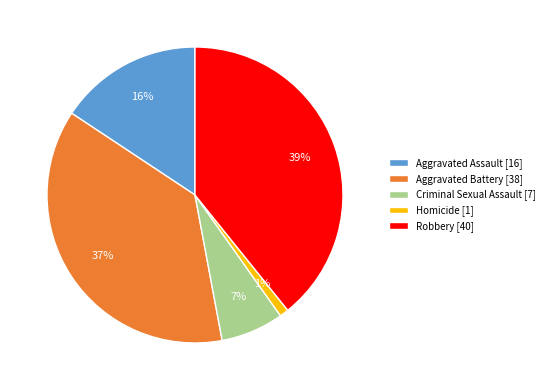

Approximately how many times larger is the value at Aggravated Assault compared to Homicide?

16.0